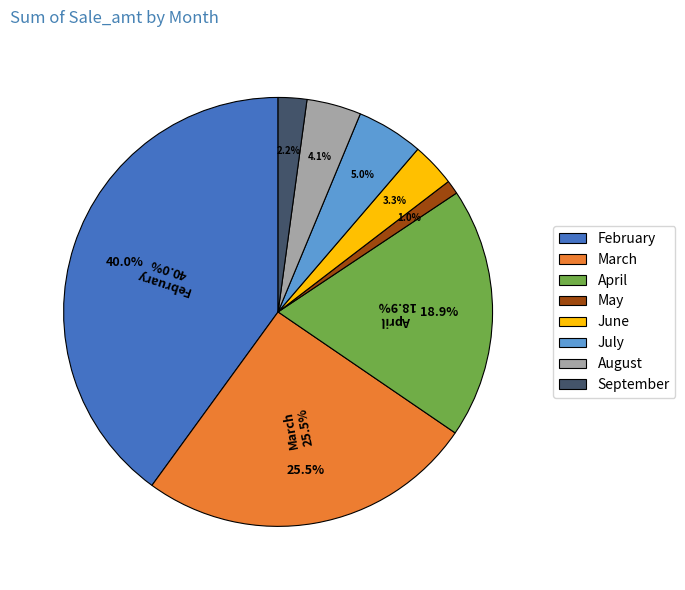

Between April and May, which is larger?

April